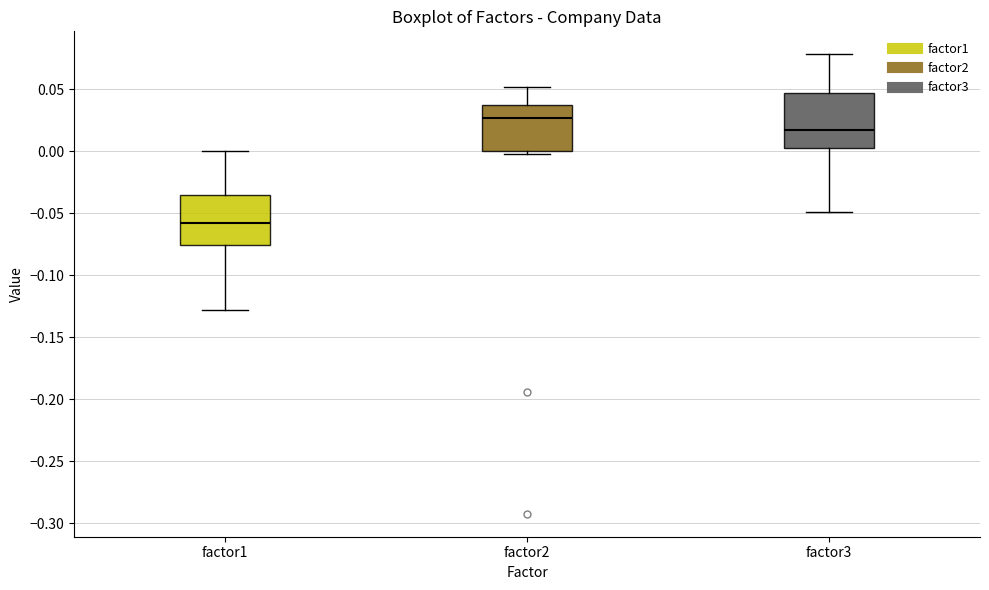

Reading left to right, transcribe this box plot: for each box, give where its median line is, the range the box spans, and where its two whiskers end, as read against the y-axis. The values are not printed on the chart, so give them approximately, as read against the axis.

factor1: median -0.060, box -0.075 to -0.035, whiskers -0.130 to 0.000
factor2: median 0.025, box 0.000 to 0.035, whiskers -0.005 to 0.050
factor3: median 0.015, box 0.000 to 0.045, whiskers -0.050 to 0.080